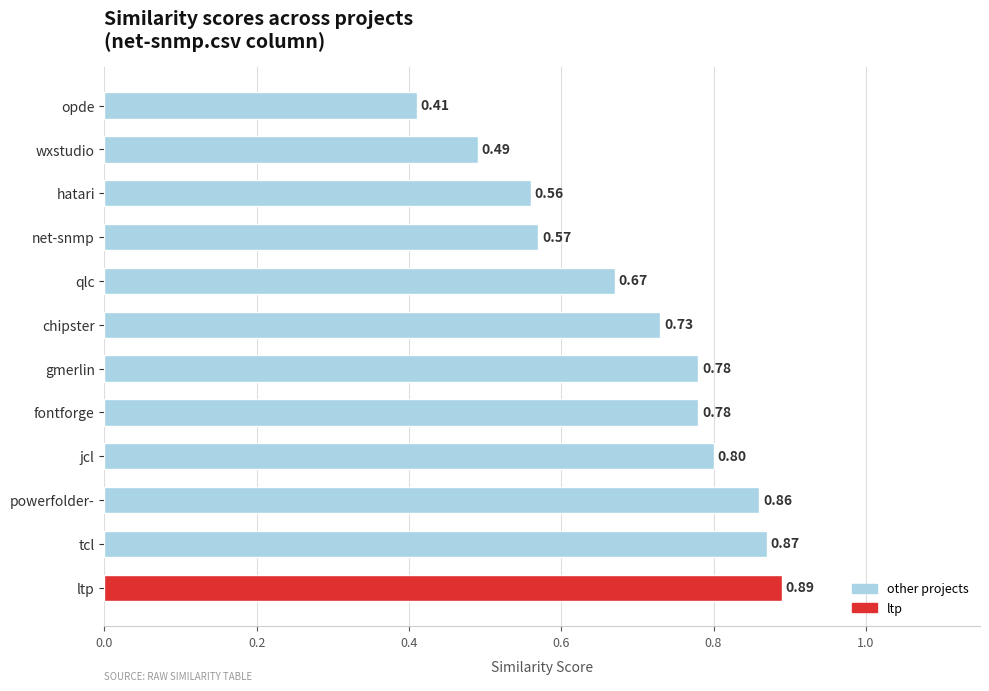

What is the sum of all values?

8.4